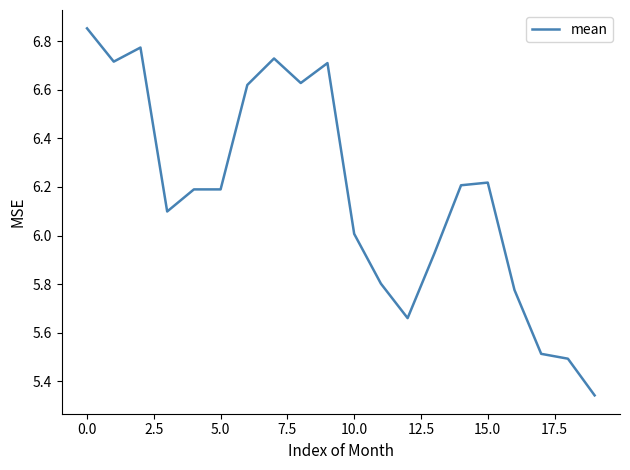

What is the difference between the maximum and minimum values?

1.5